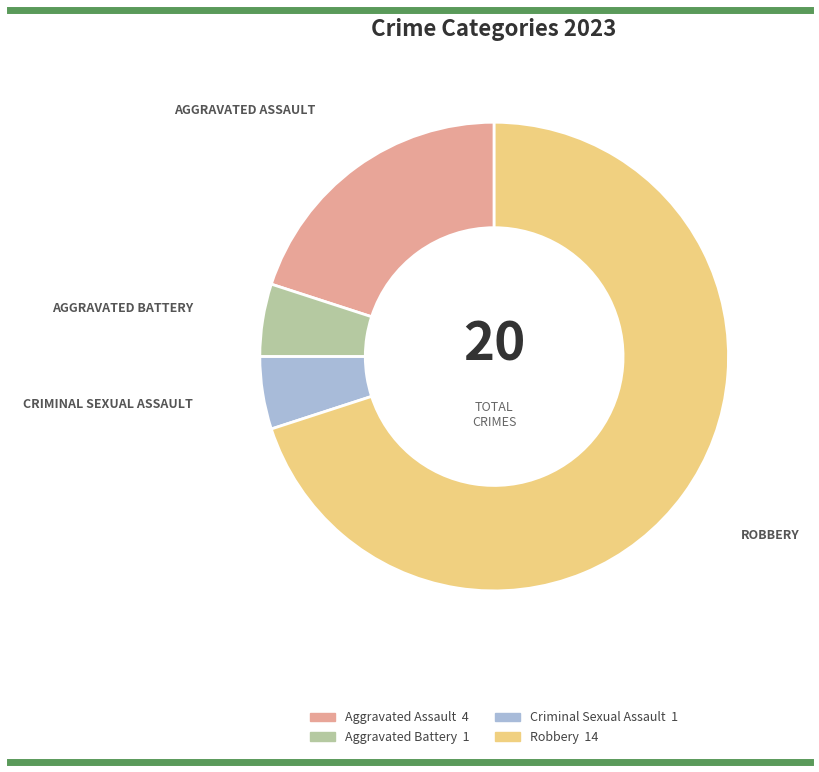

Which category has the biggest portion of the pie?

Robbery